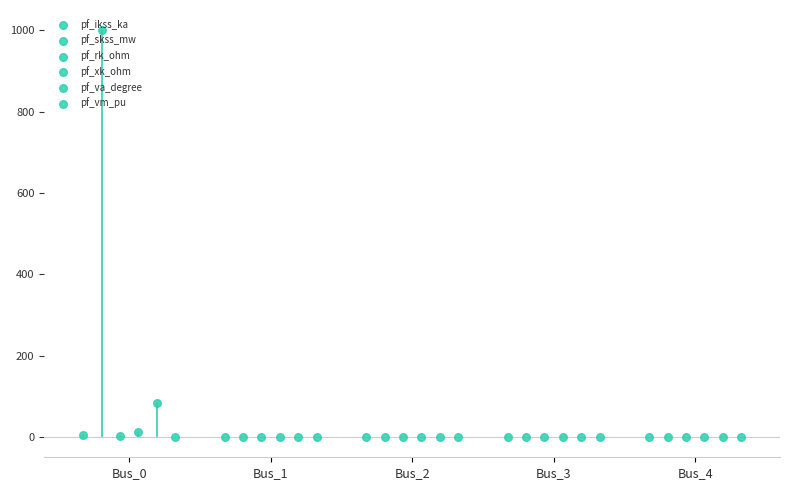

Which series has the largest total across all categories?

pf_skss_mw